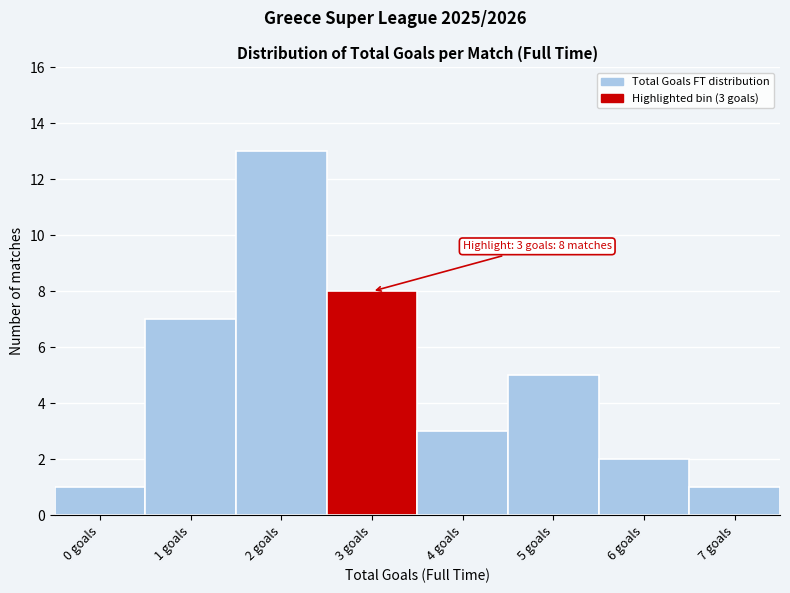

Reading left to right, transcribe all the data shown in this chart.

1	7	13	8	3	5	2	1